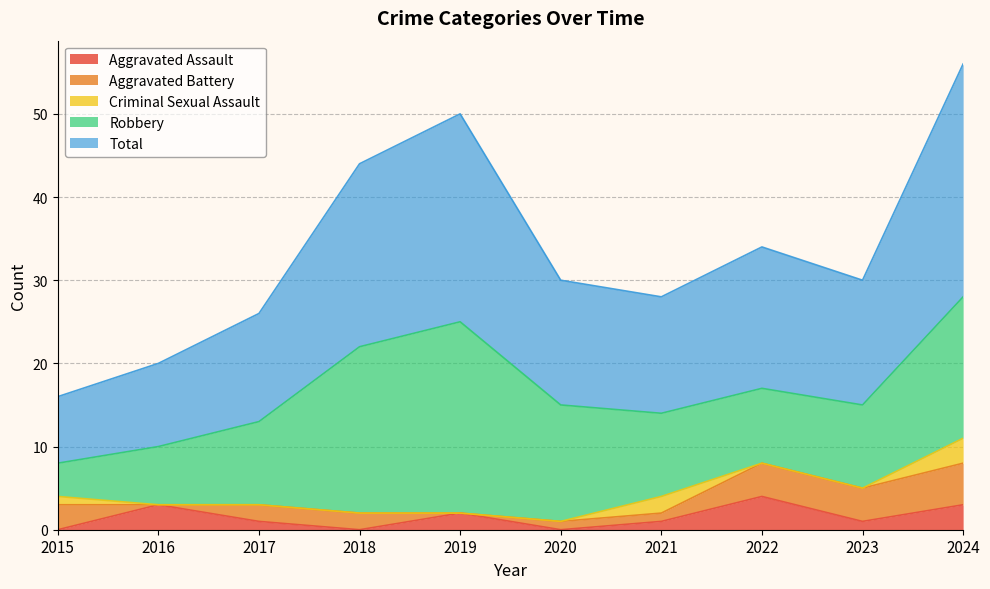

What is the greatest value displayed?

28